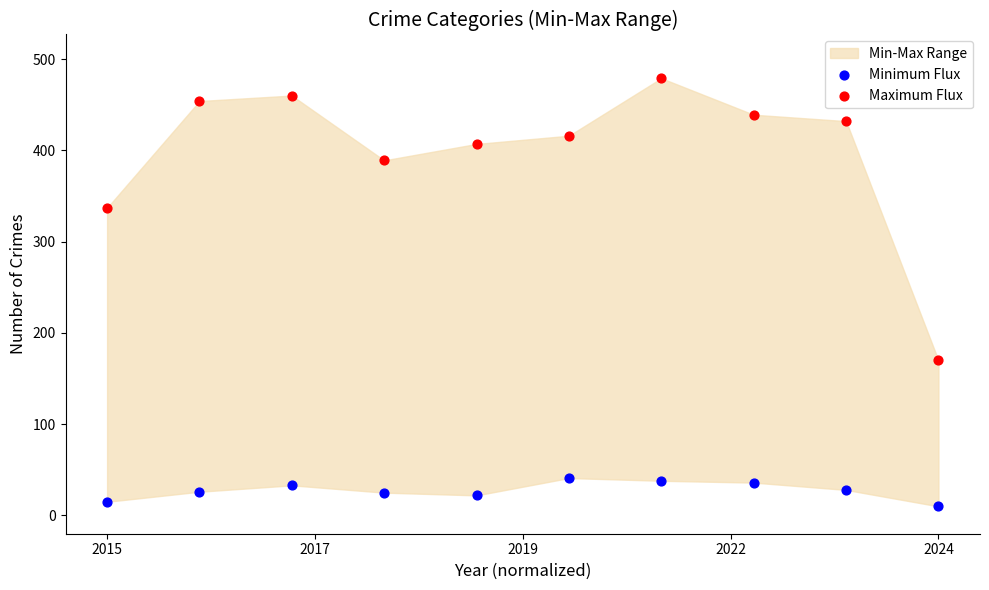

Which series has the largest Y range (max minus min)?

Maximum Flux